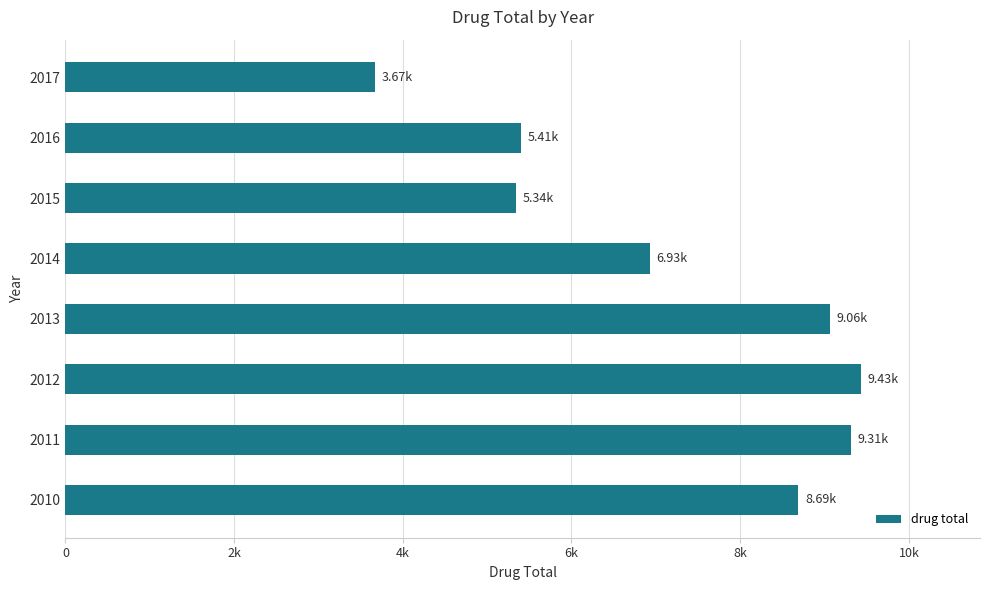

Does the chart contain any negative values?

No